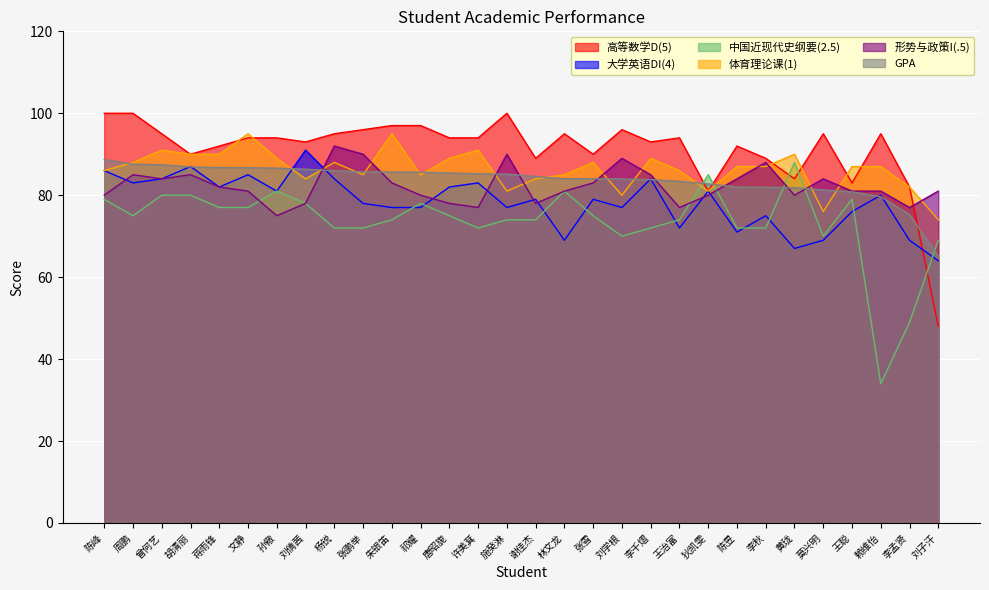

What is the difference between the second highest and second lowest values in the GPA series?

12.3